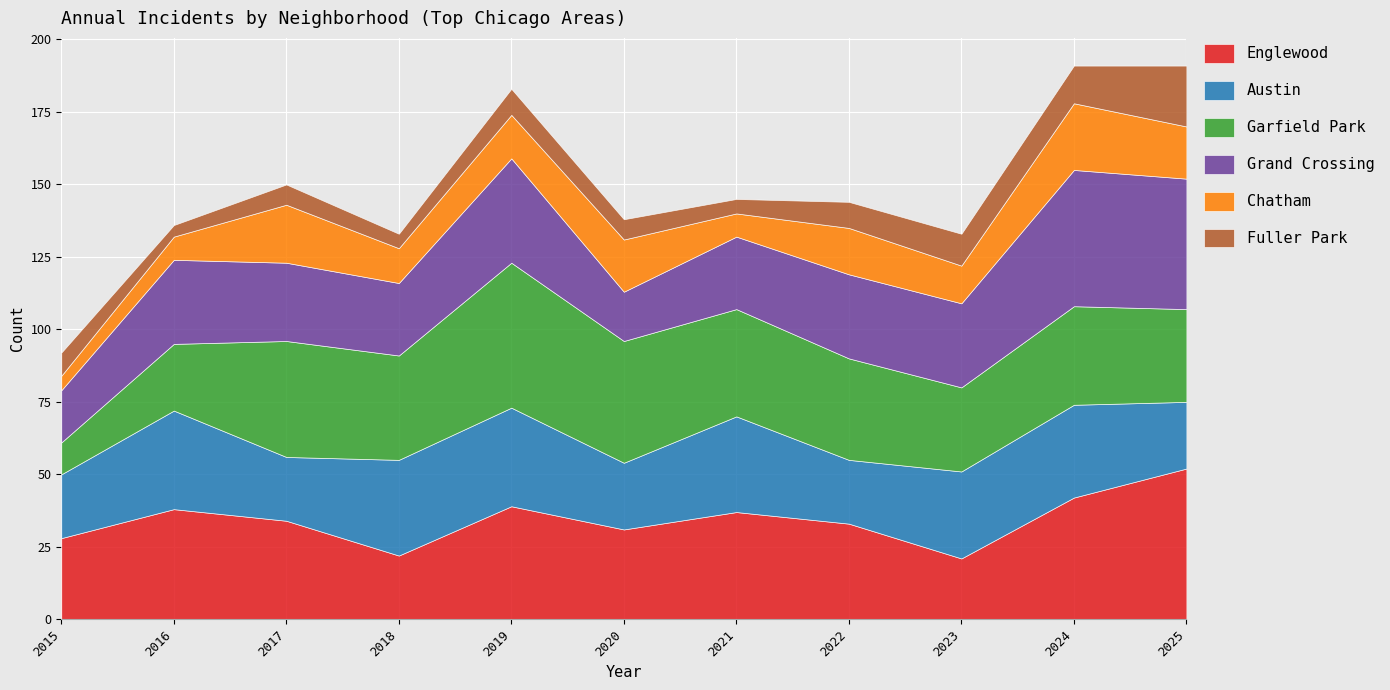

At which label does Fuller Park first exceed 8?

2019